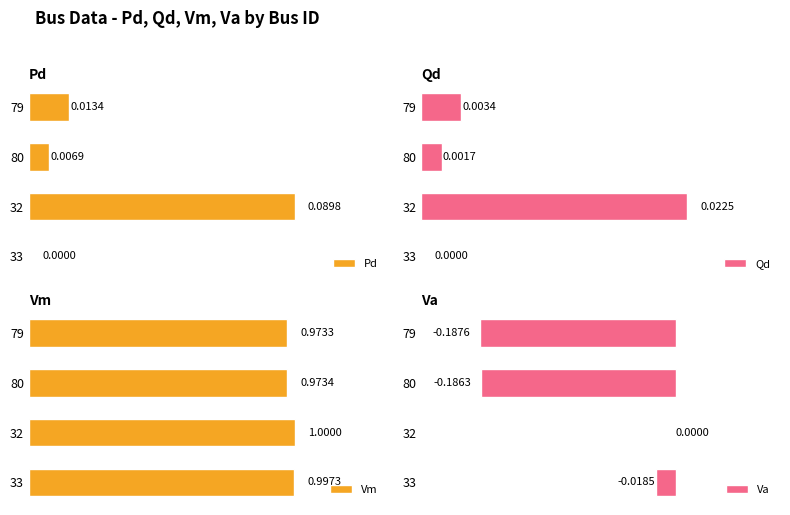

Does the chart contain stacked bars?

No